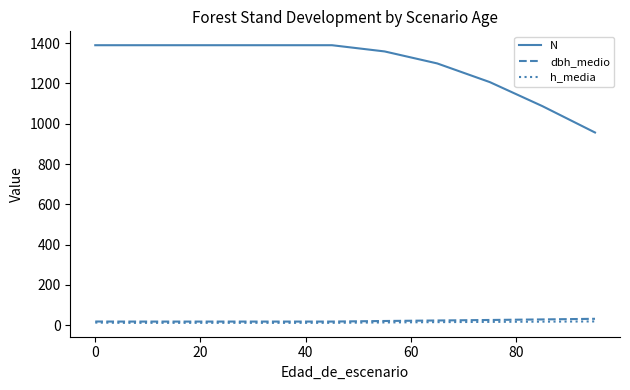

Which series has the largest range (max minus min)?

N